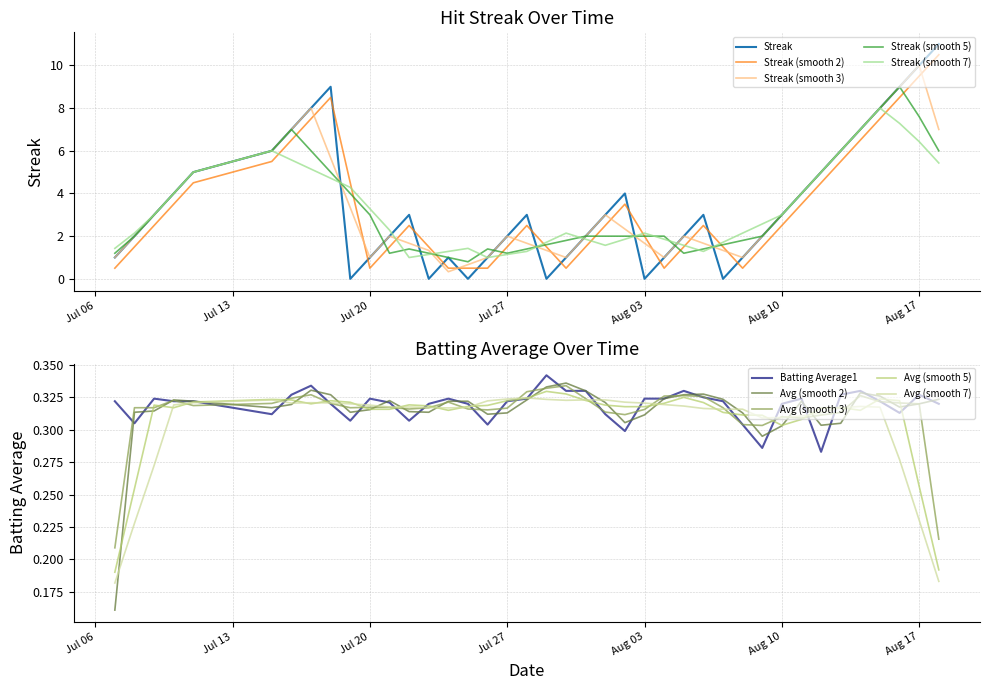

At which category does Batting Average1 reach its first local peak?

2010-07-09